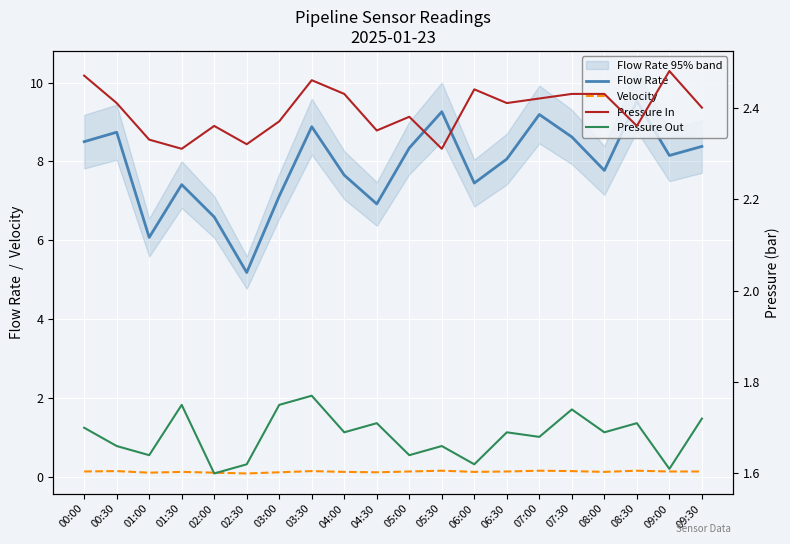

Read the Pressure In value at 09:00.

2.5